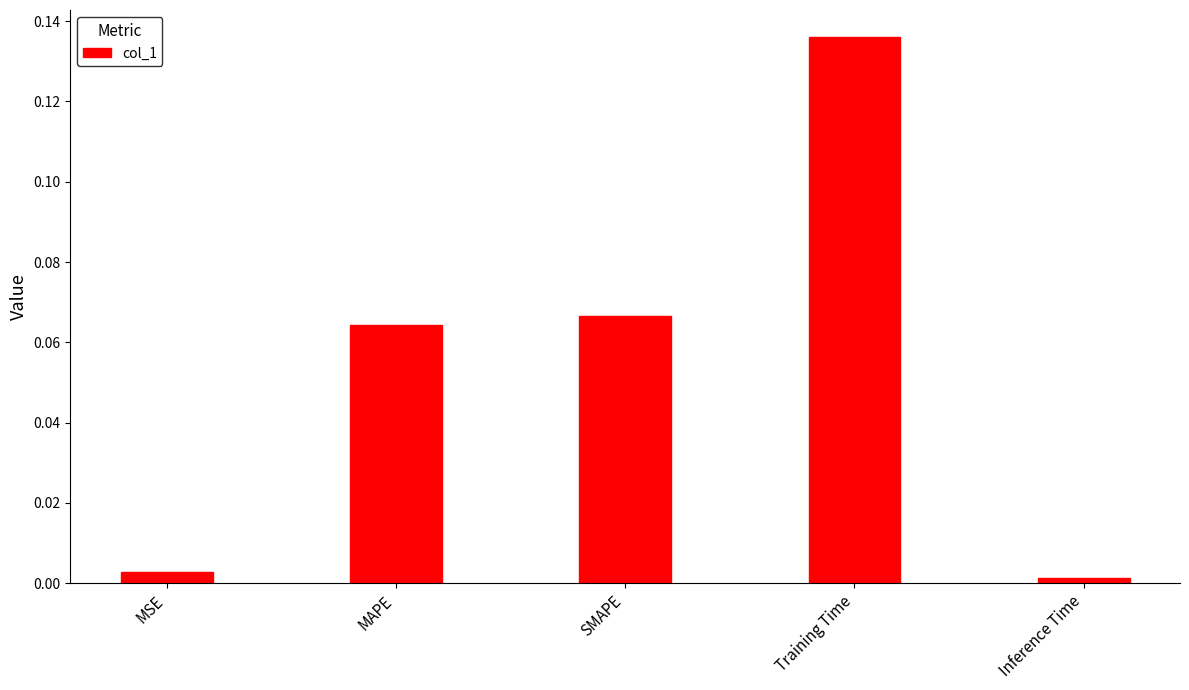

Which category has the highest value across all series?

Training Time